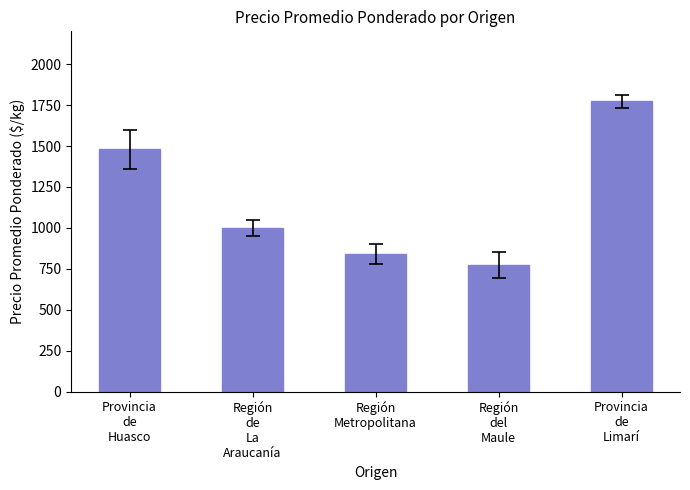

Reading left to right, what are all the values shown in this chart?

1480	998	840	772	1773